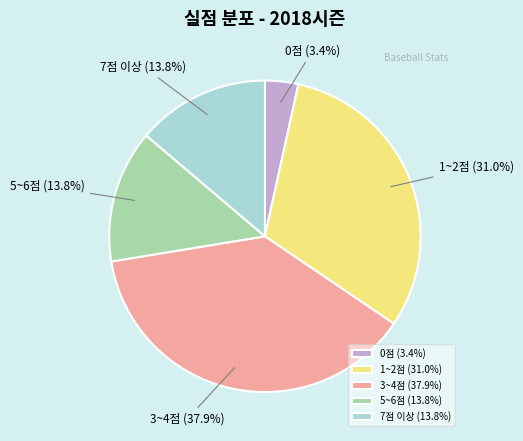

Which category has the biggest portion of the pie?

3~4점 (37.9%)